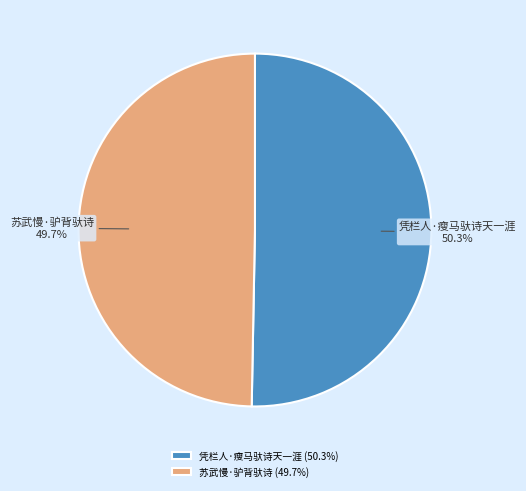

Does 凭栏人·瘦马驮诗天一涯 account for over 50% of the chart?

Yes